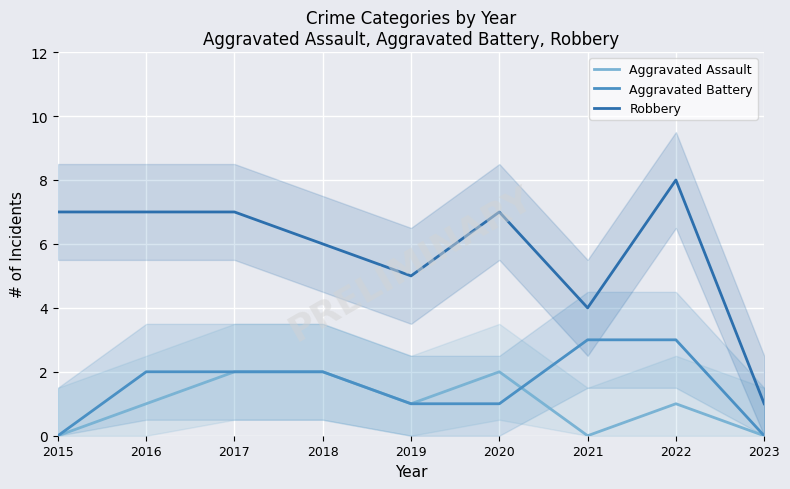

What are all the series names shown in the legend?

Aggravated Assault, Aggravated Battery, Robbery